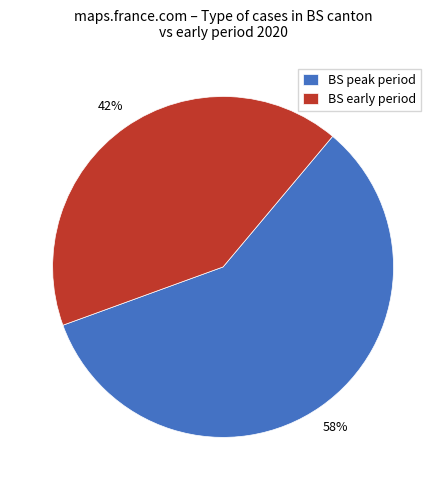

What percentage is the BS early period slice, to the nearest percent?

42%